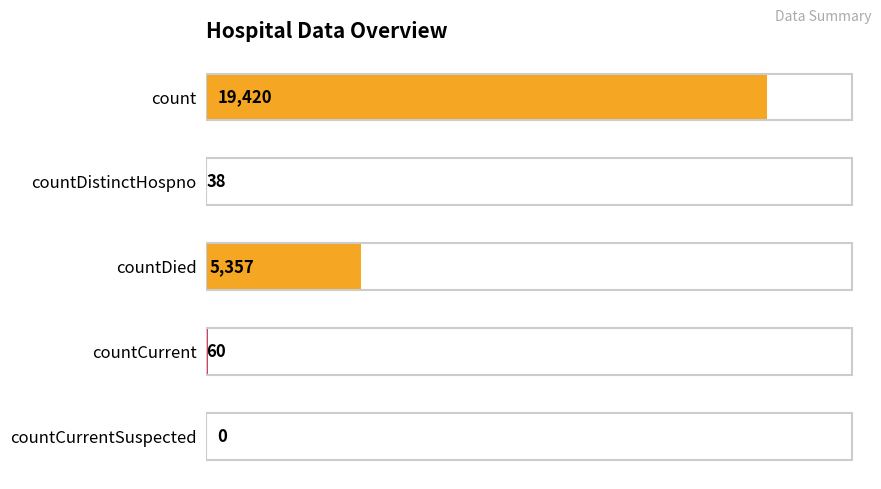

What is the change in value from countDistinctHospno to countCurrentSuspected?

-38